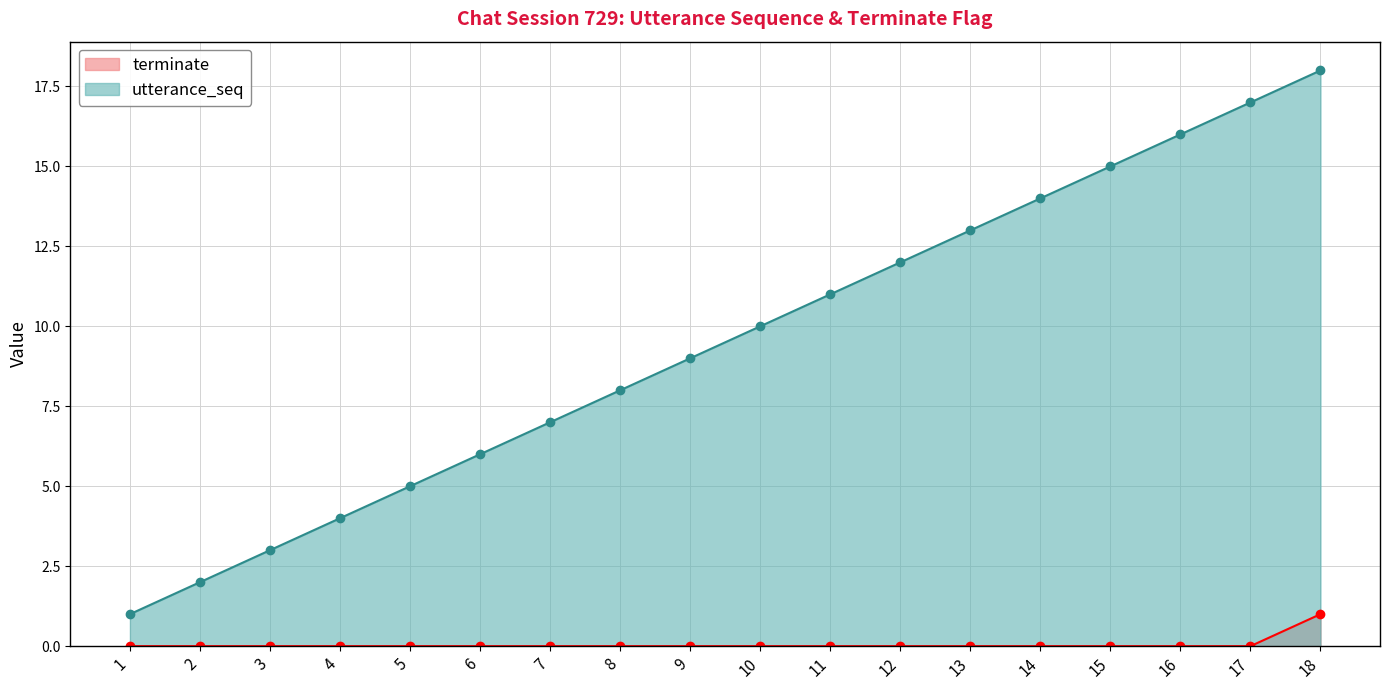

What is the value of the utterance_seq point at the 17th from the left?

17